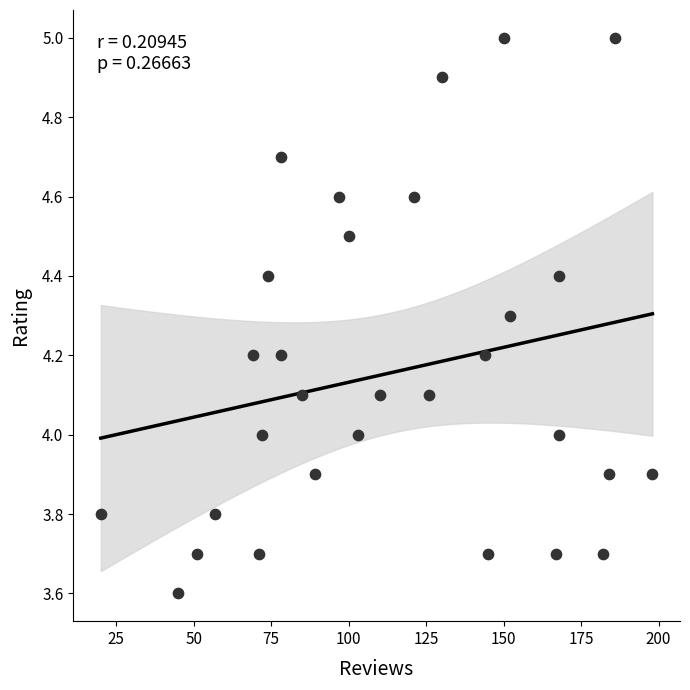

What is the range of Y values (max minus min)?

1.4